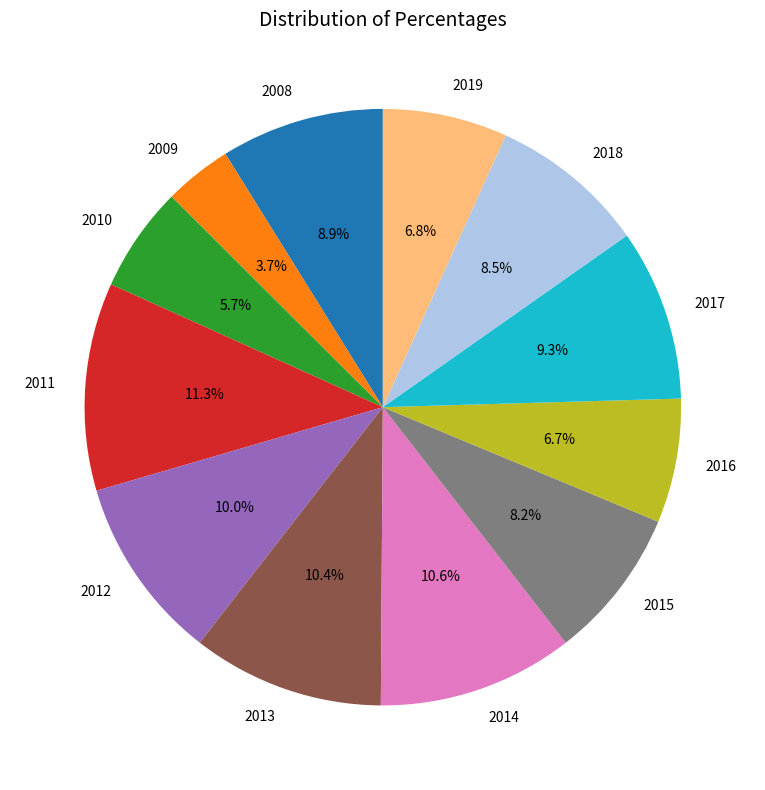

Which slice is the smallest?

2009